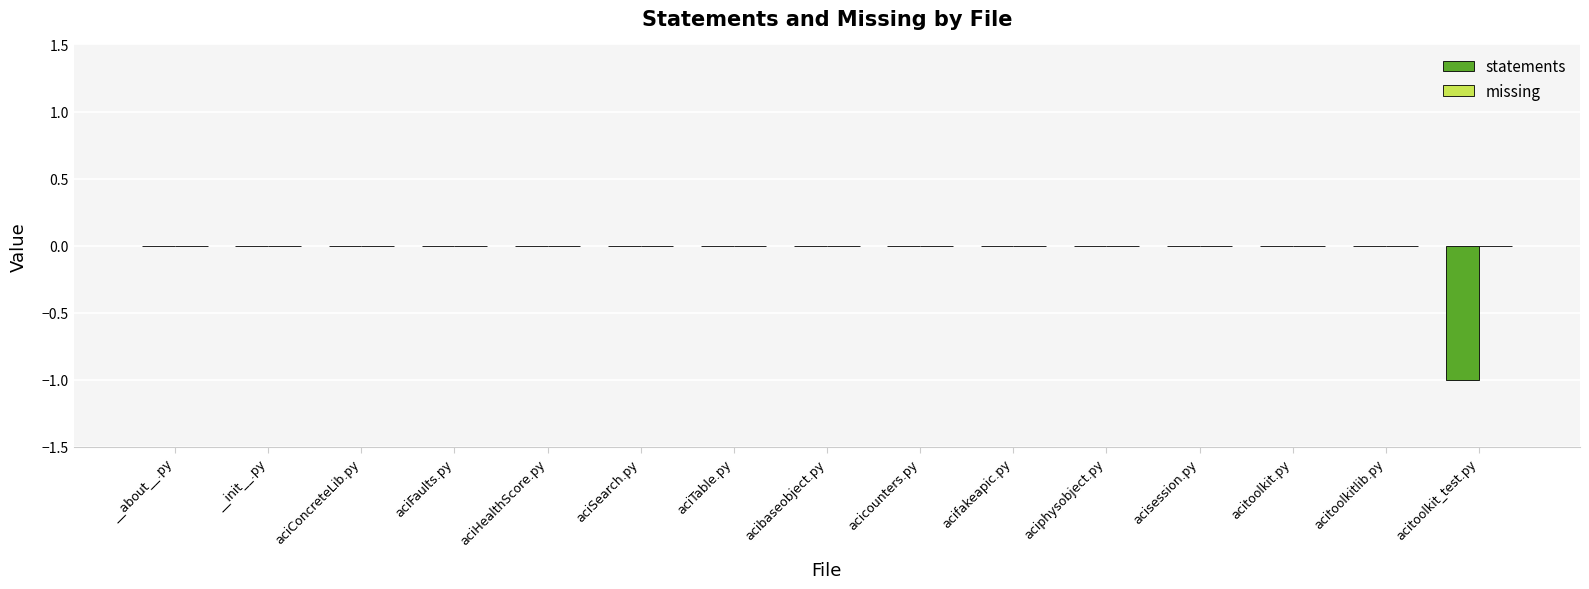

Reading left to right, what are all the values shown in this chart?

__about__.py=0	__init__.py=0	aciConcreteLib.py=0	aciFaults.py=0	aciHealthScore.py=0	aciSearch.py=0	aciTable.py=0	acibaseobject.py=0	acicounters.py=0	acifakeapic.py=0	aciphysobject.py=0	acisession.py=0	acitoolkit.py=0	acitoolkitlib.py=0	acitoolkit_test.py=-1